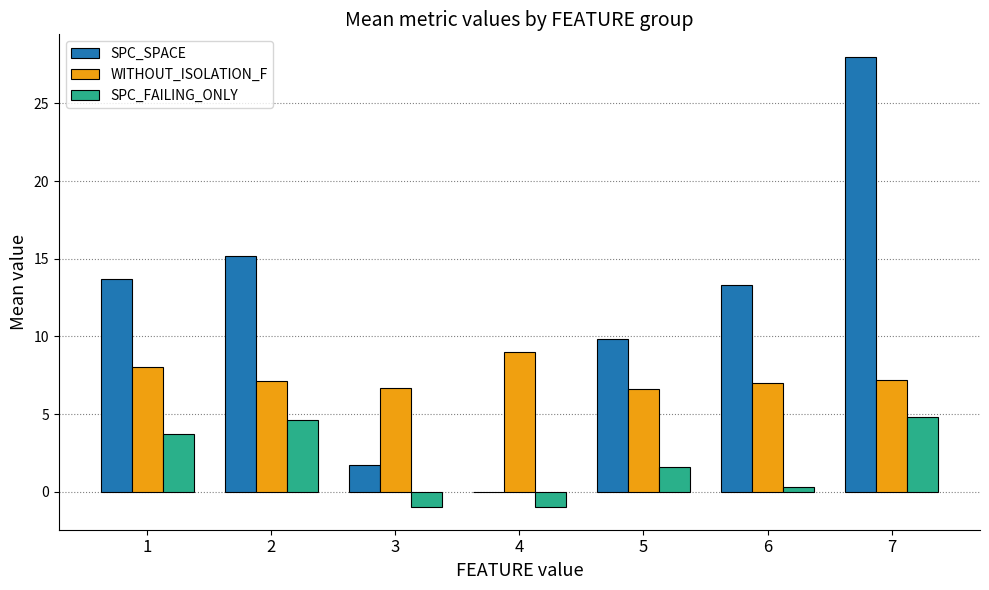

How many groups of bars are there?

7